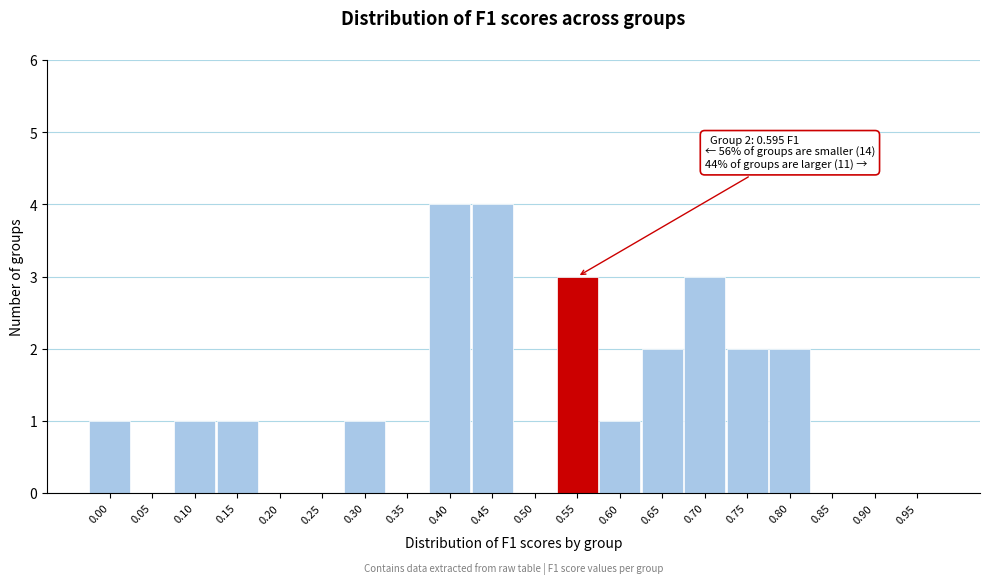

Reading right to left, transcribe all the data shown in this chart.

0.95=0	0.90=0	0.85=0	0.80=2	0.75=2	0.70=3	0.65=2	0.60=1	0.55=3	0.50=0	0.45=4	0.40=4	0.35=0	0.30=1	0.25=0	0.20=0	0.15=1	0.10=1	0.05=0	0.00=1